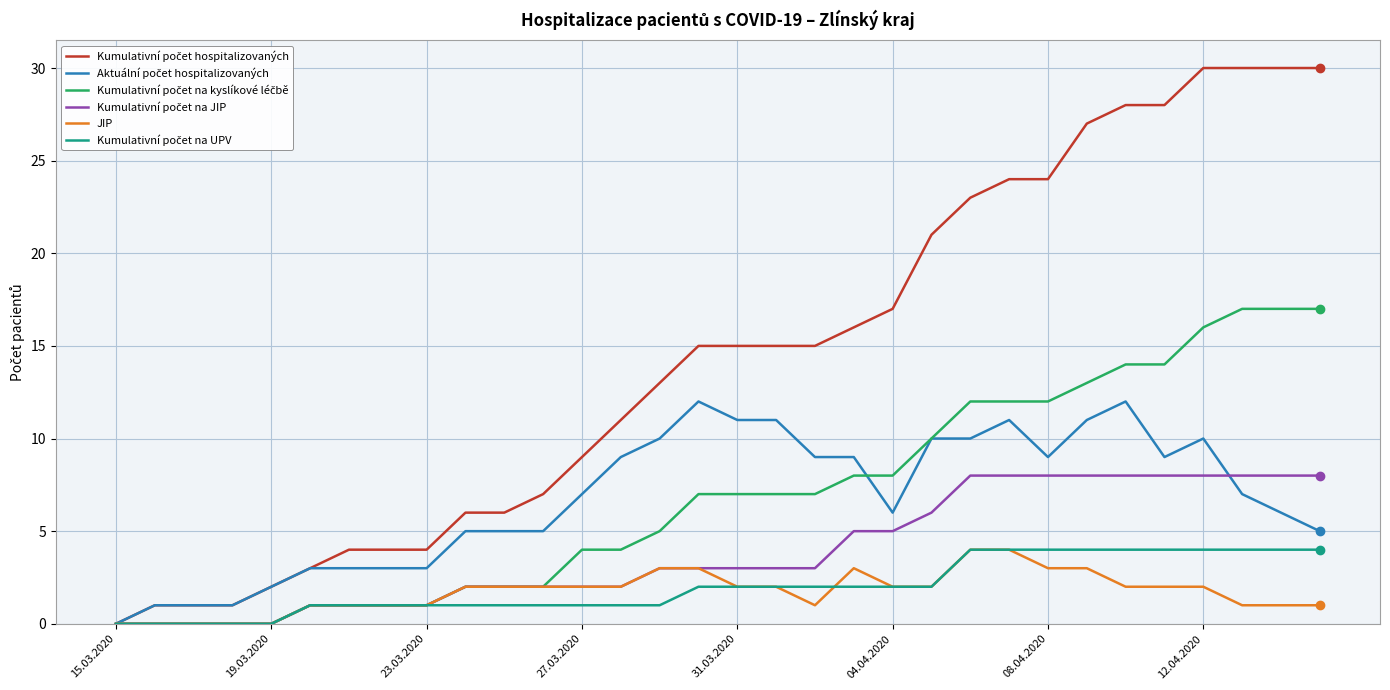

What is the greatest value displayed?

30